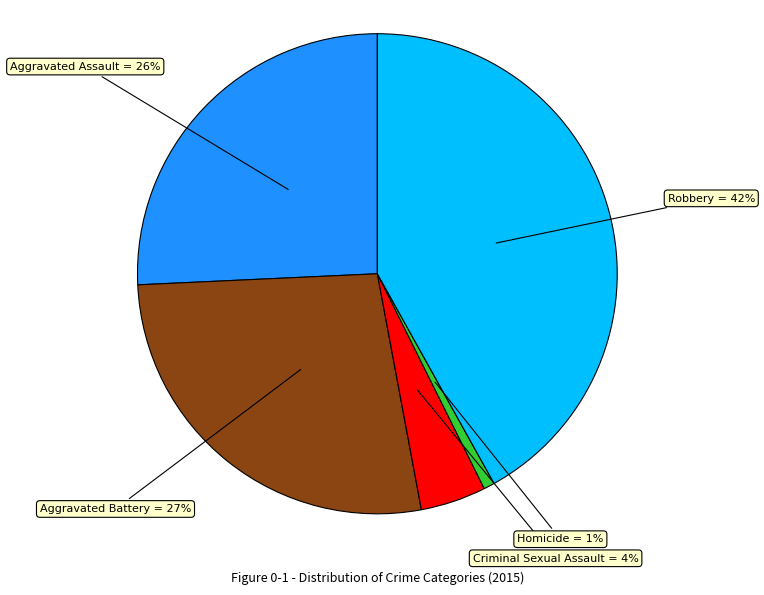

Is Aggravated Battery the majority of the pie?

No